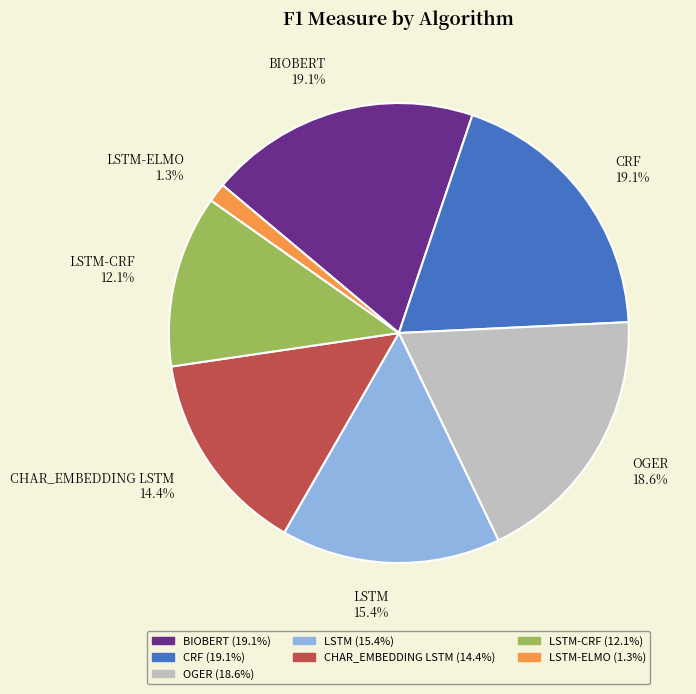

Count the number of slices in the pie.

7